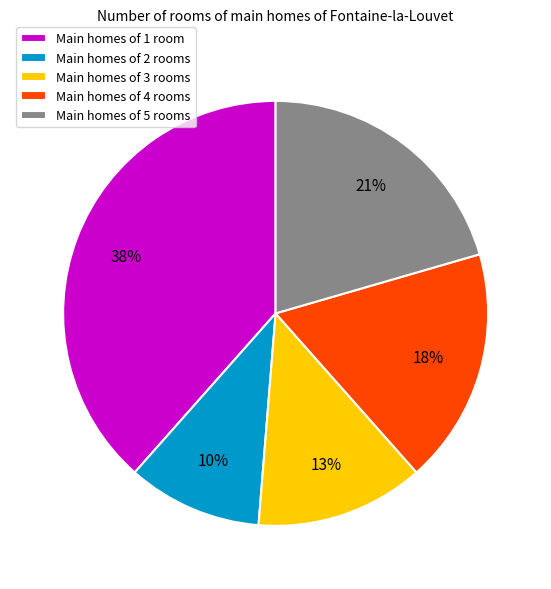

The Main homes of 3 rooms slice represents 13% of the pie. True or false?

True